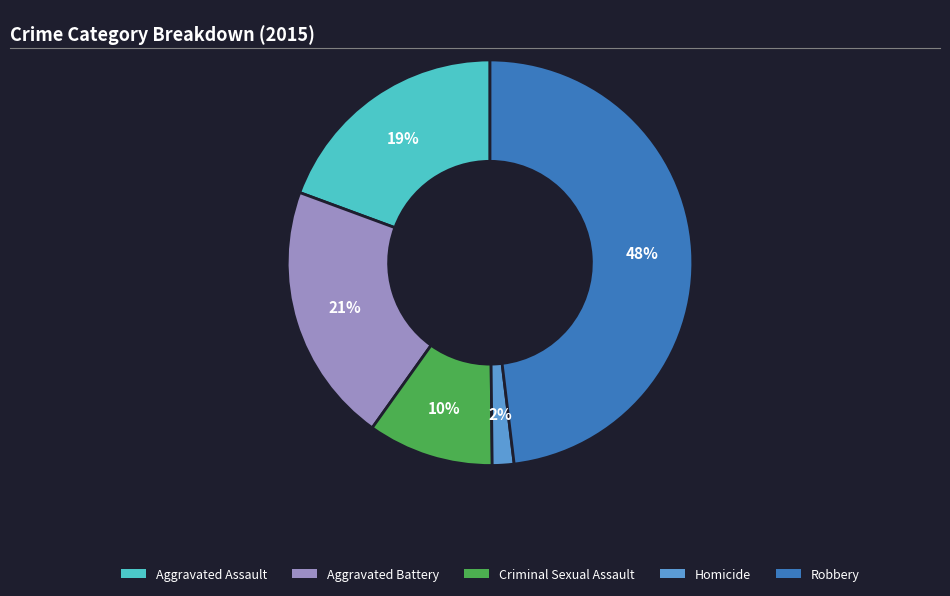

Which has a higher value, Criminal Sexual Assault or Robbery?

Robbery